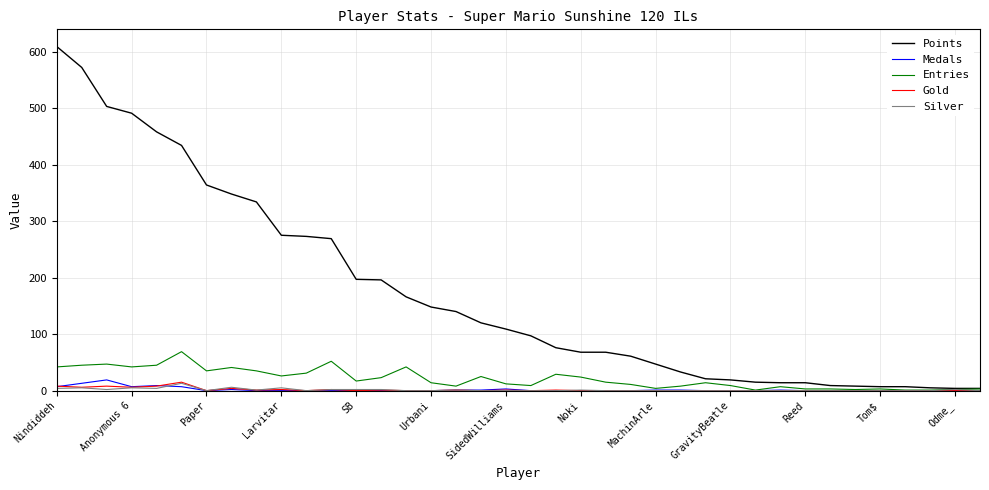

How many series are shown in this chart?

5